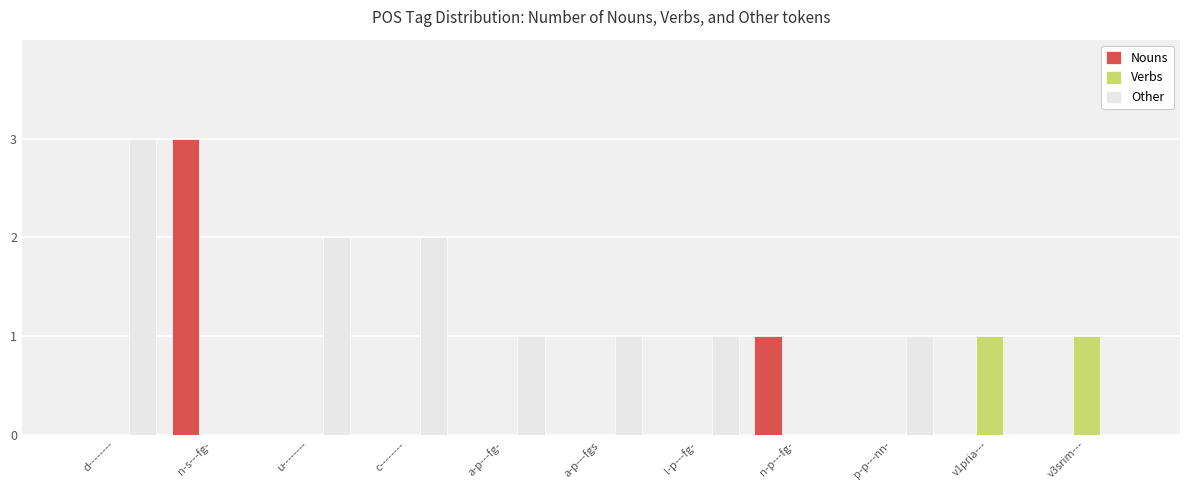

What is the highest value of the Other series?

3